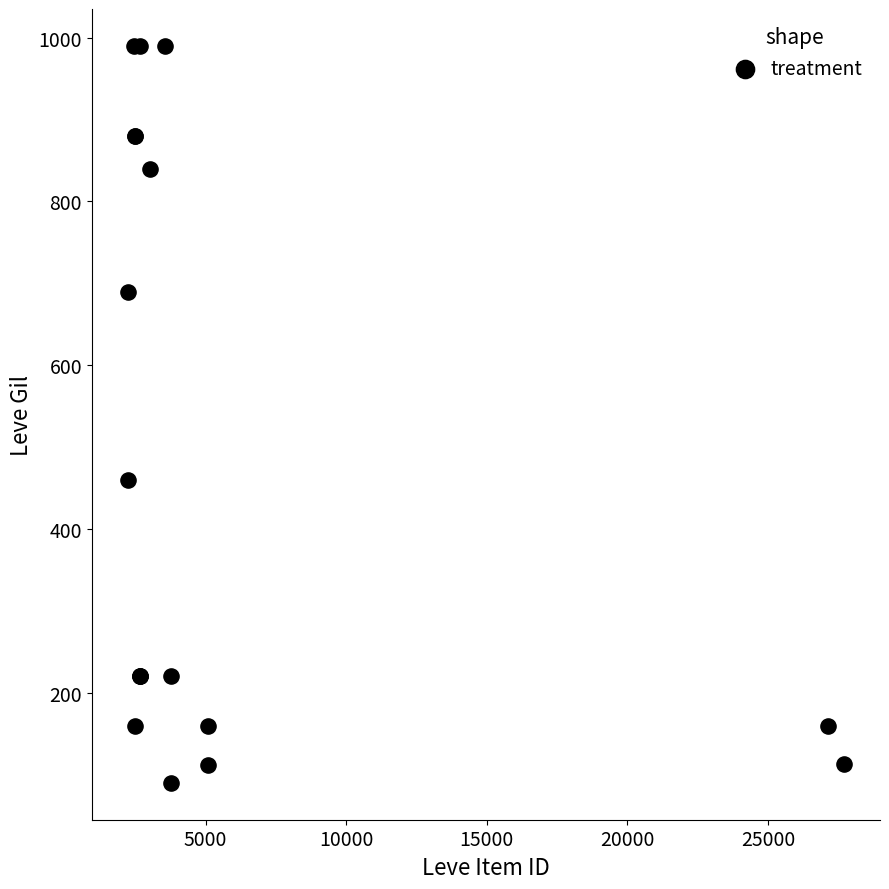

What Y value in the scatter plot is closest to 540?

460